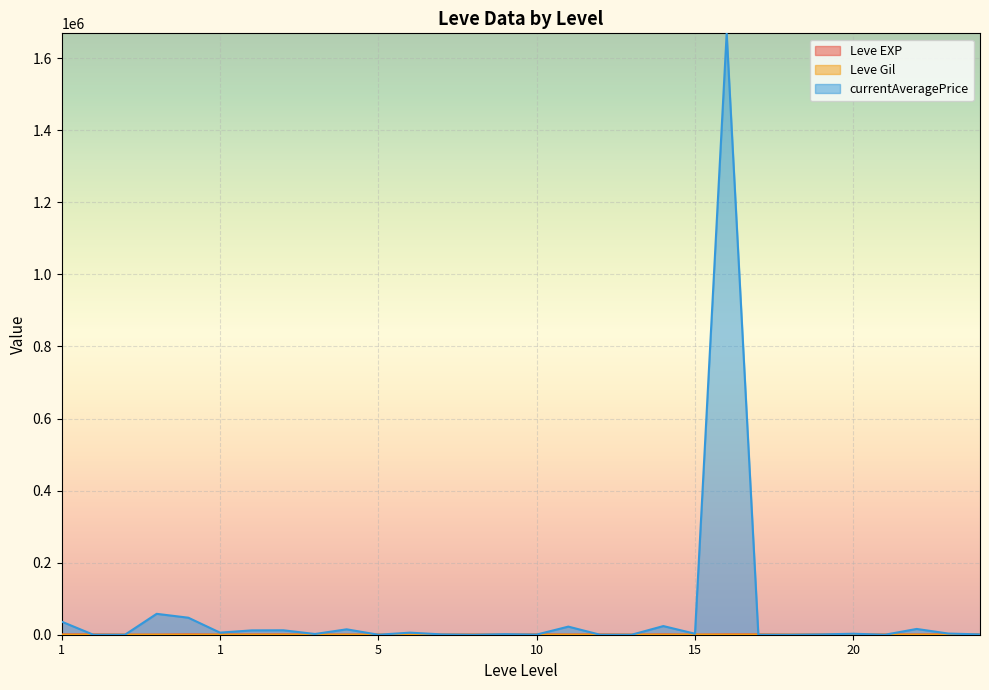

Does the chart display data point markers on the line(s)?

No